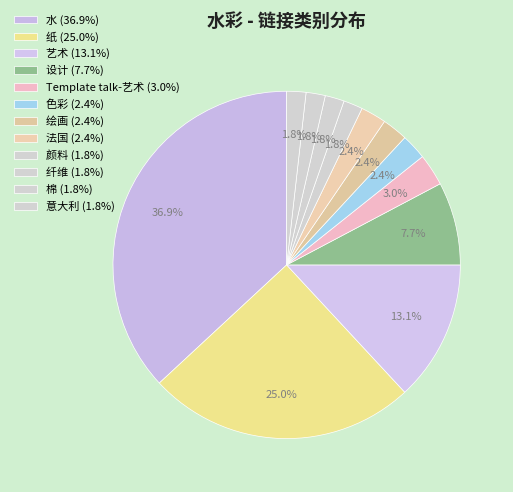

True or false: 纸 accounts for 36% of the total.

False